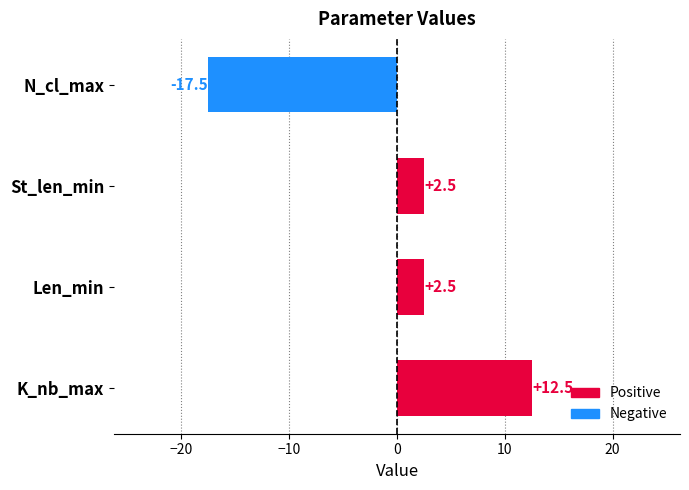

The chart shows a value of 2.5 at Len_min. True or false?

True